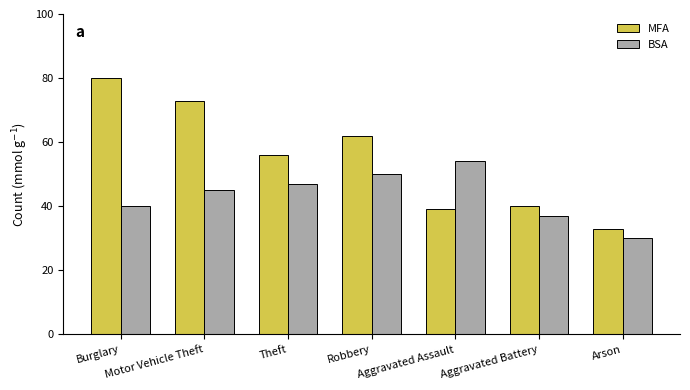

What is the sum of all MFA values?

383